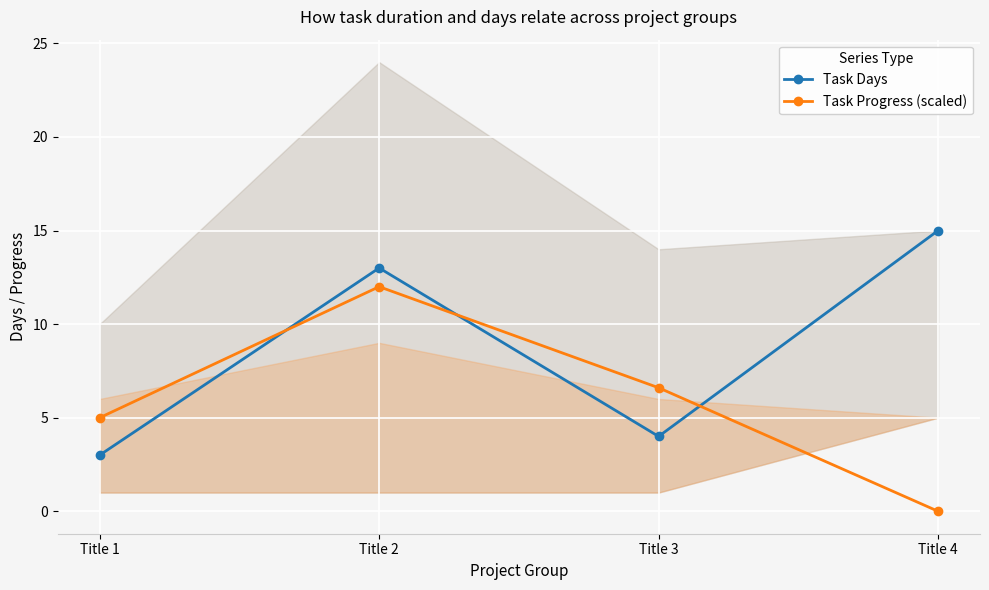

List the series in order of their peak value, lowest first.

Task Progress (scaled), Task Days